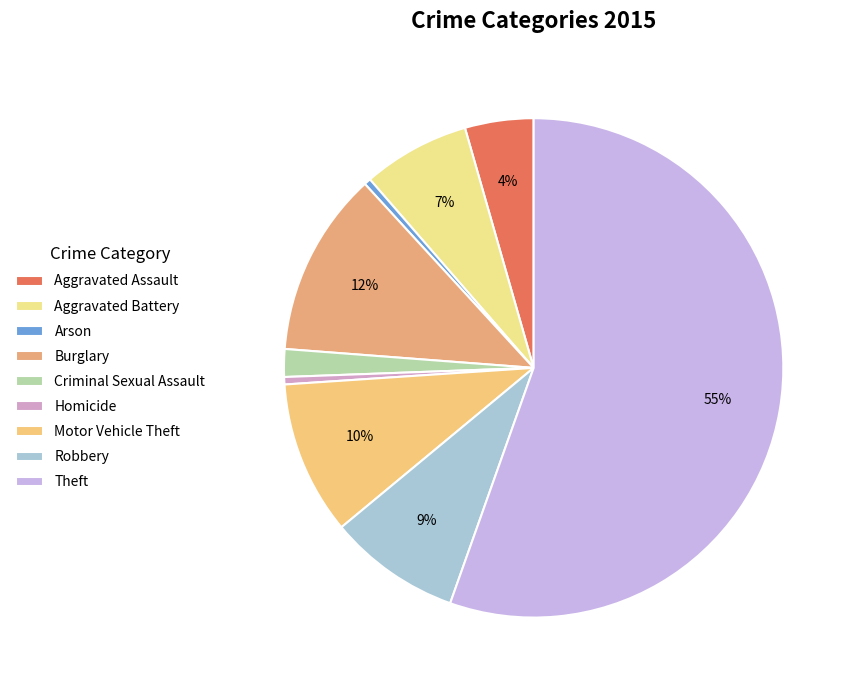

What is the ratio of the value at Aggravated Battery to the value at Theft?

0.1